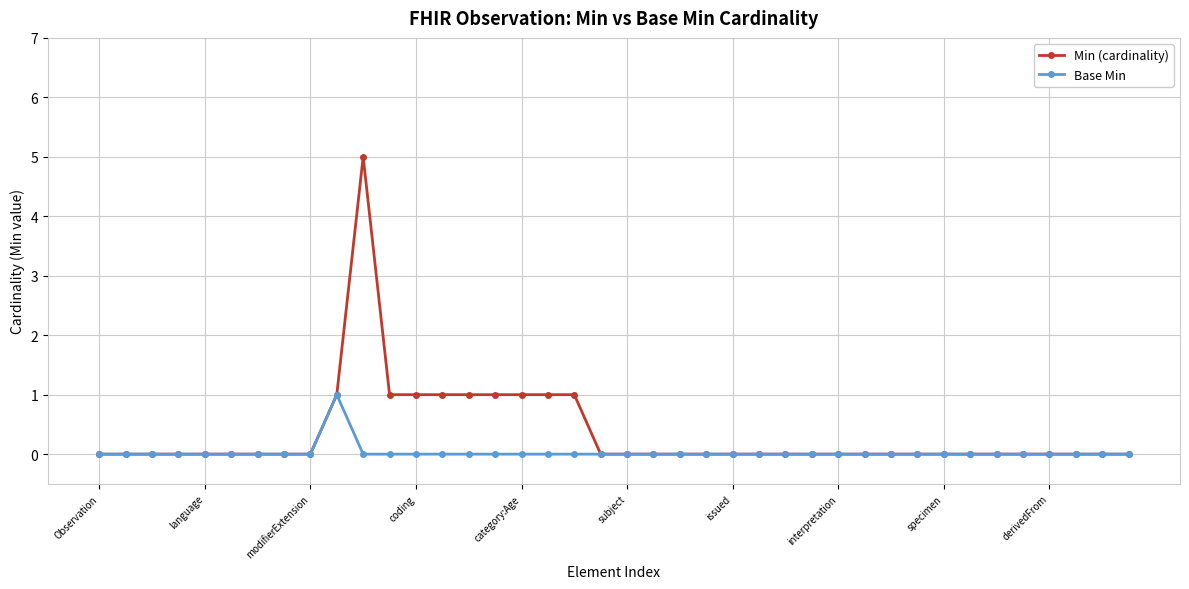

What is the highest value of the Min (cardinality) series?

5